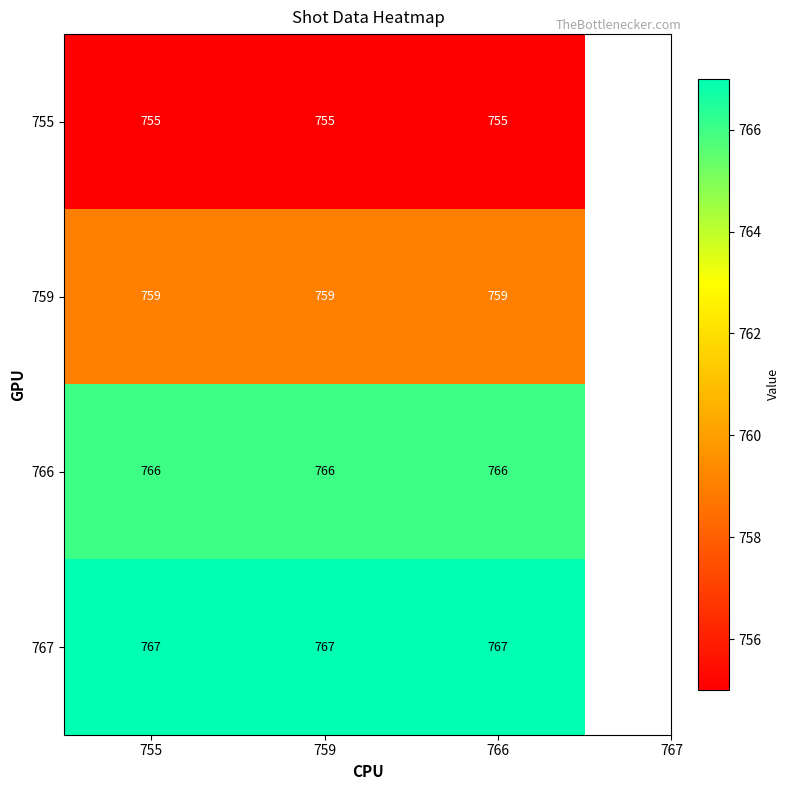

List the series in order of their peak value, lowest first.

755, 759, 766, 767